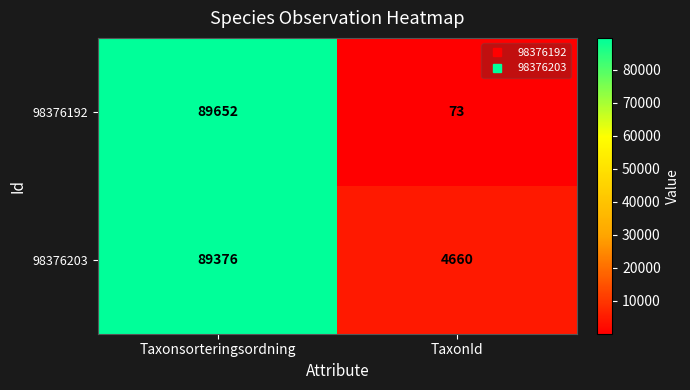

Which category has the lowest value in the 98376192 series?

TaxonId